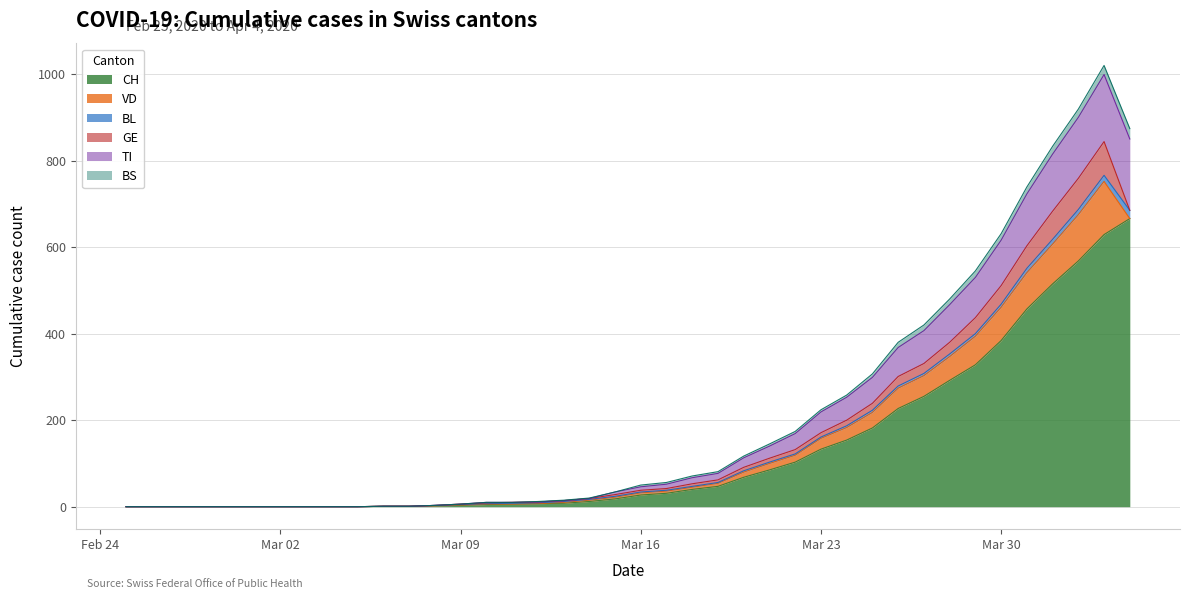

List the series in order of their peak value, highest first.

CH, TI, VD, GE, BS, BL